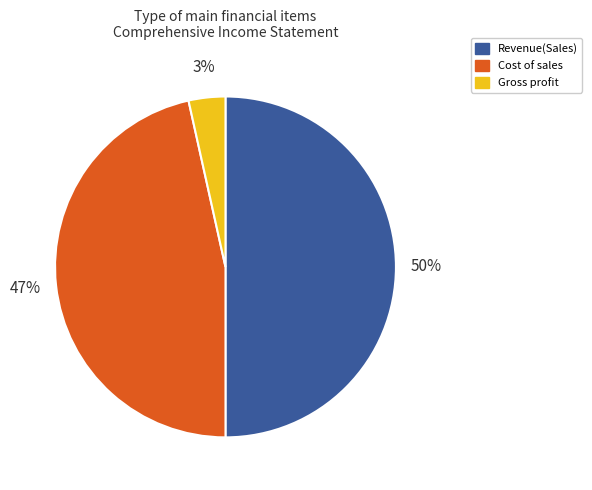

Which category has the smallest portion of the pie?

Gross profit